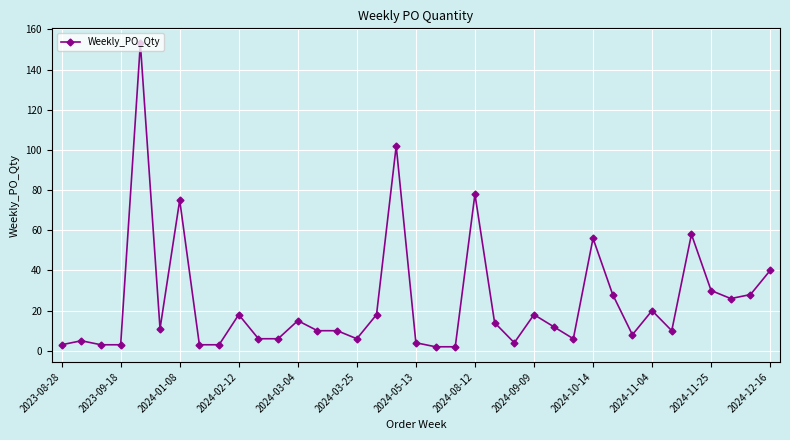

True or false: the data has more than 0 interior local peaks.

True